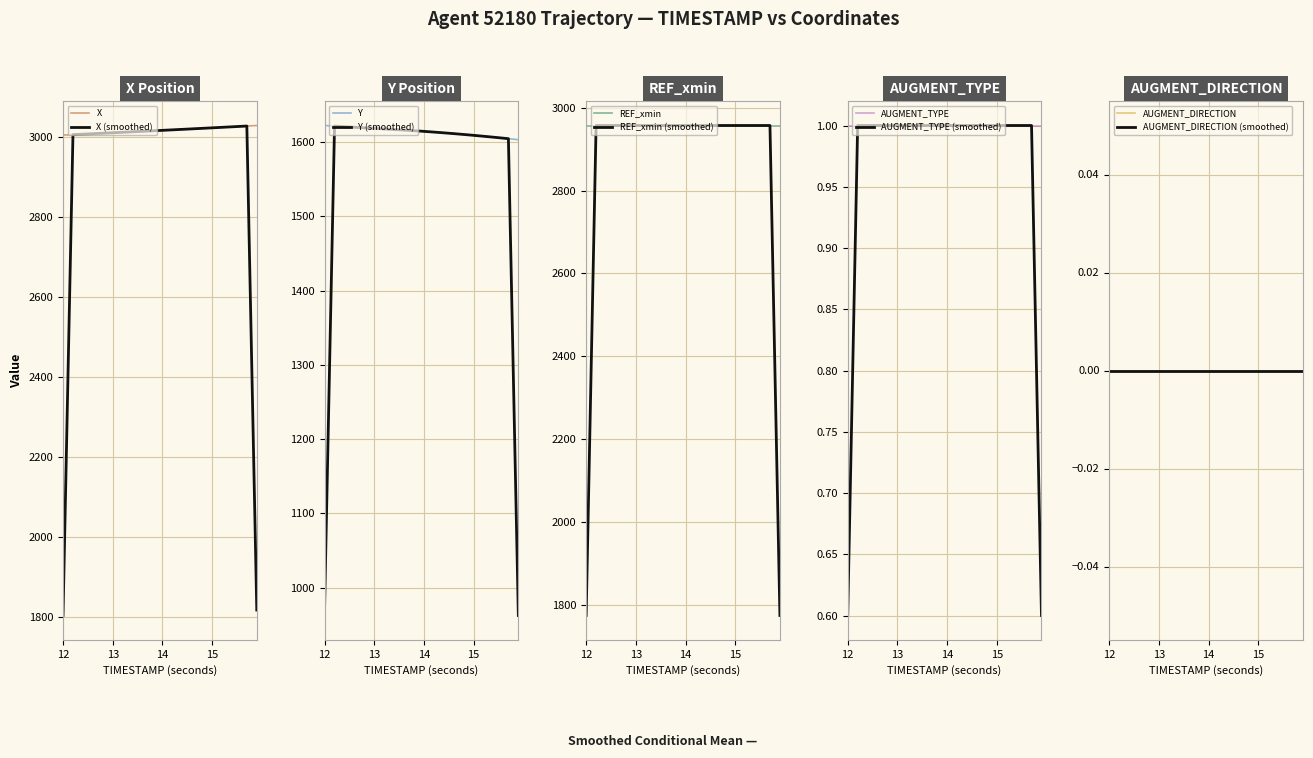

Rank the categories by AUGMENT_DIRECTION value from lowest to highest.

12.0, 12.1, 12.2, 12.3, 12.4, 12.5, 12.6, 12.7, 12.8, 12.9, 13.0, 13.1, 13.2, 13.3, 13.4, 13.5, 13.6, 13.7, 13.8, 13.9, 14.0, 14.1, 14.2, 14.3, 14.4, 14.5, 14.6, 14.7, 14.8, 14.9, 15.0, 15.1, 15.2, 15.3, 15.4, 15.5, 15.6, 15.7, 15.8, 15.9